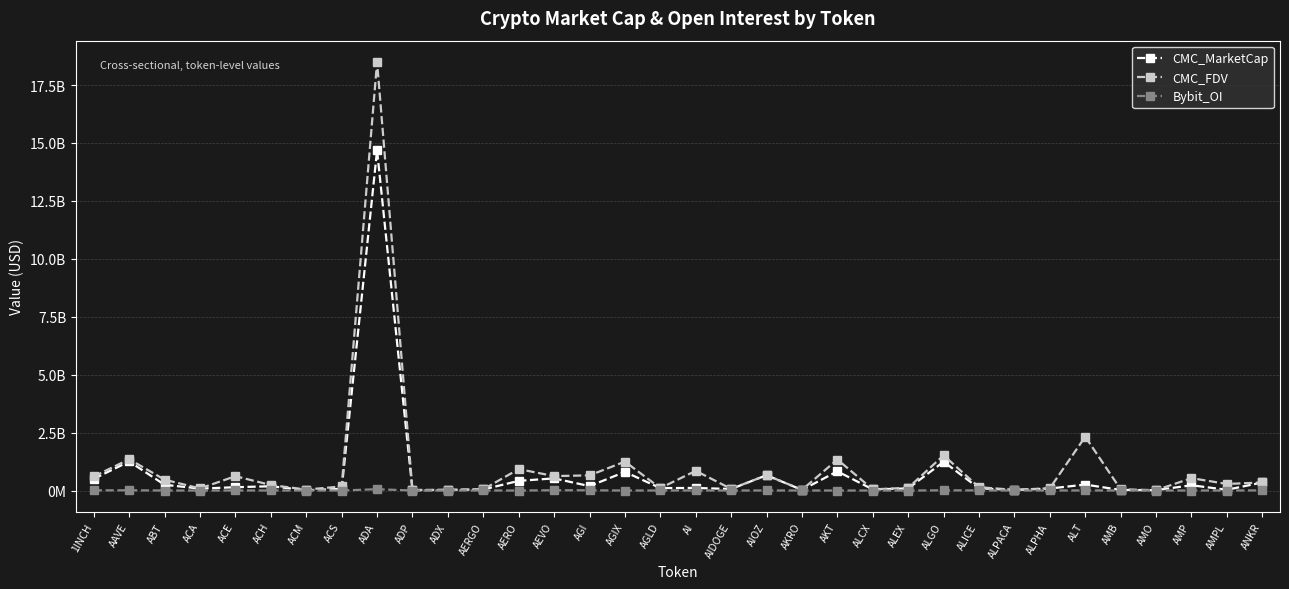

Which series has the largest range (max minus min)?

CMC_FDV